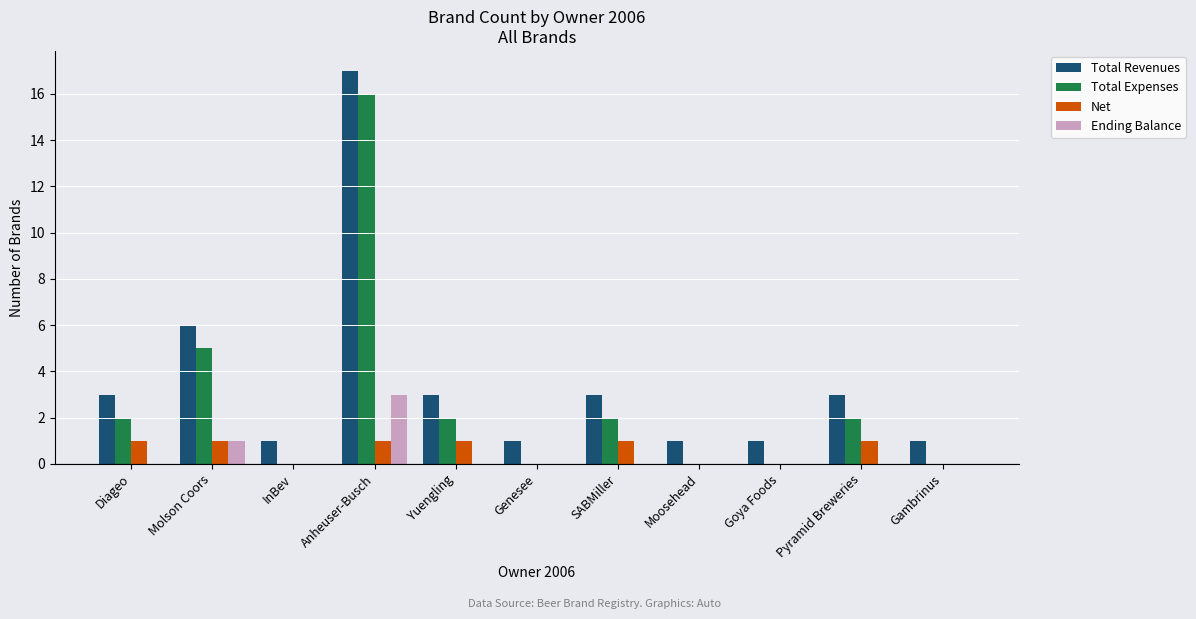

Which category has the highest value in the Total Expenses series?

Anheuser-Busch